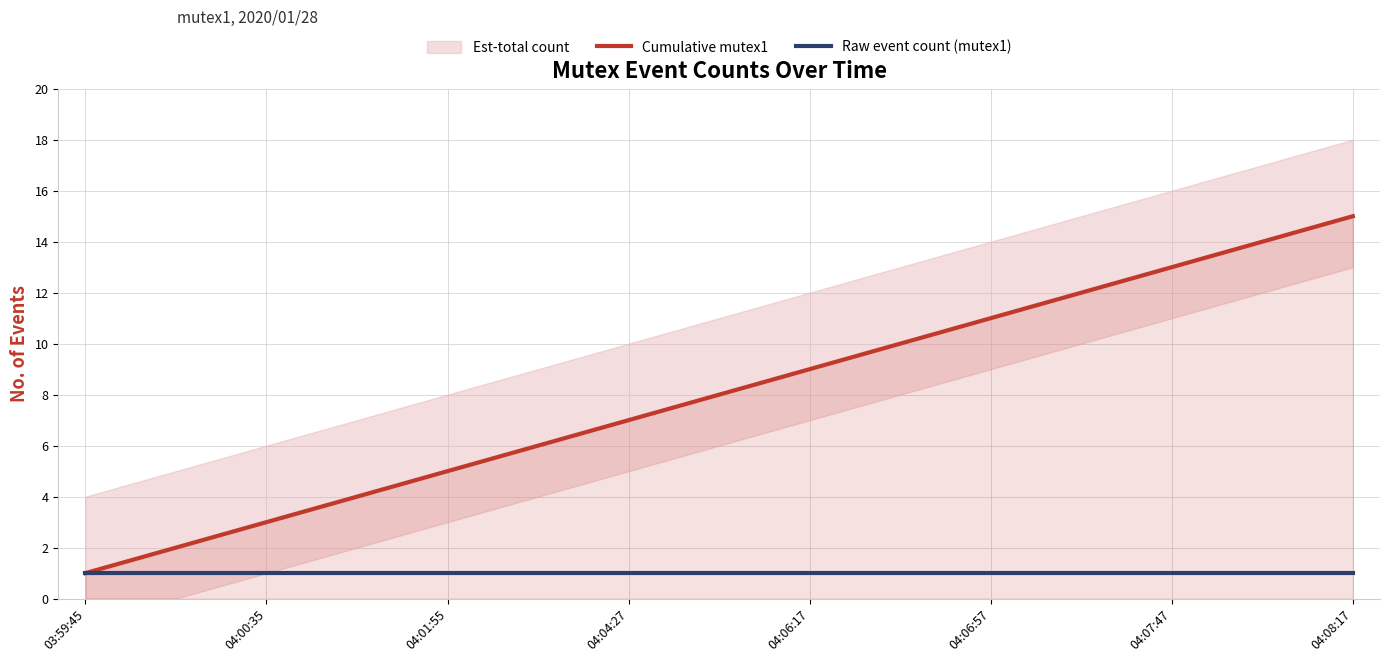

What is the maximum value shown in the chart?

15